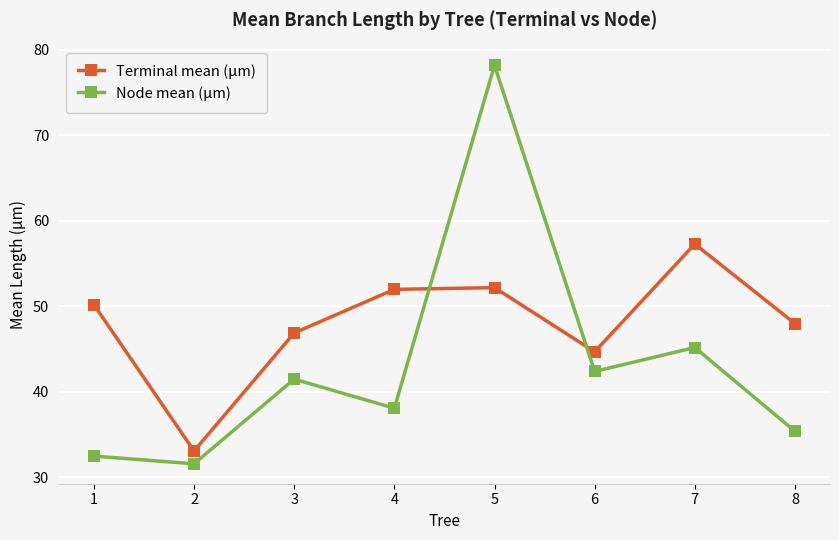

How many lines are shown in the chart?

2